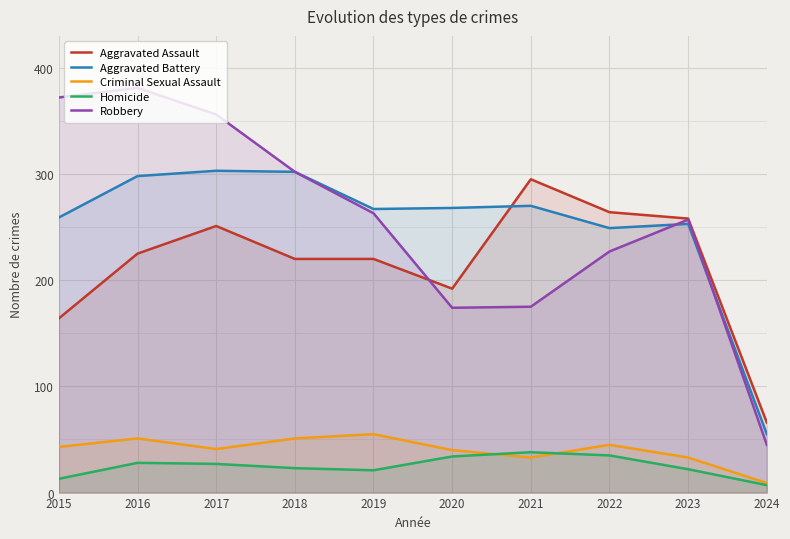

At which category does the chart reach its peak across all series?

2016